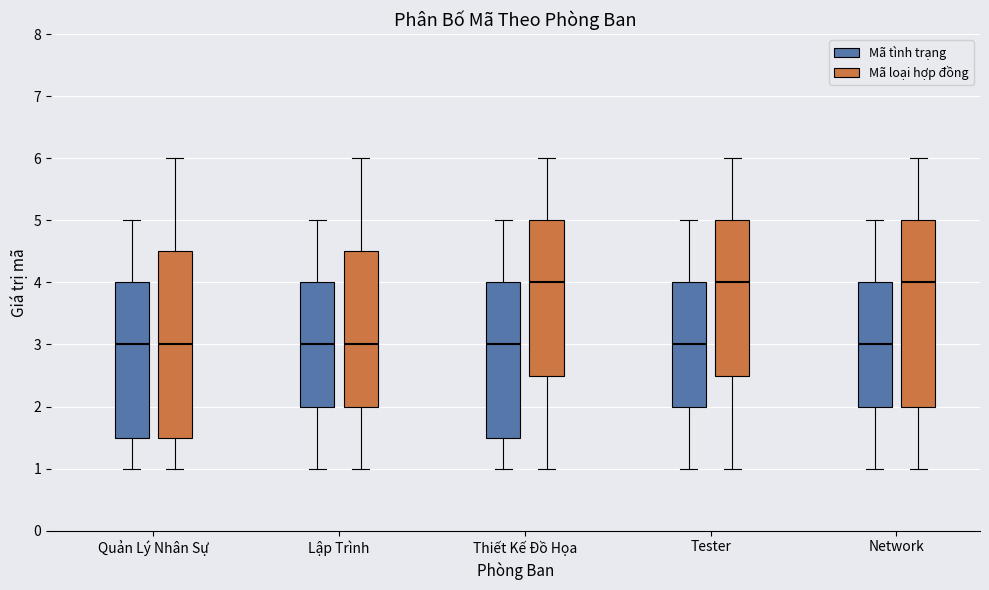

Where does the upper whisker of the box for Tester (Mã tình trạng) end on the y-axis? The values are not printed on the chart, so give them approximately, as read against the axis.

5.0